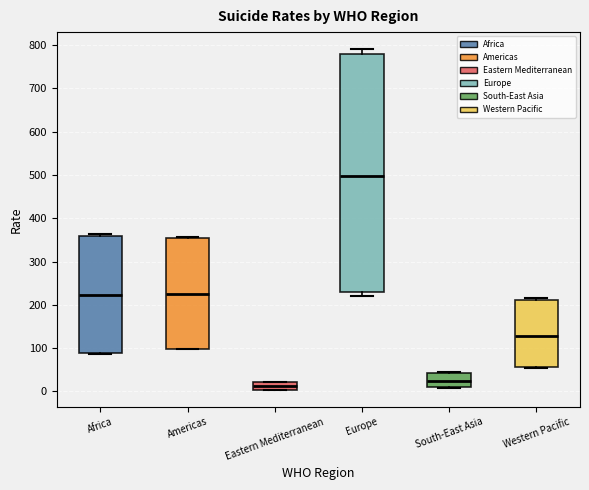

Where is the lower edge of the box for Eastern Mediterranean on the y-axis? The values are not printed on the chart, so give them approximately, as read against the axis.

0